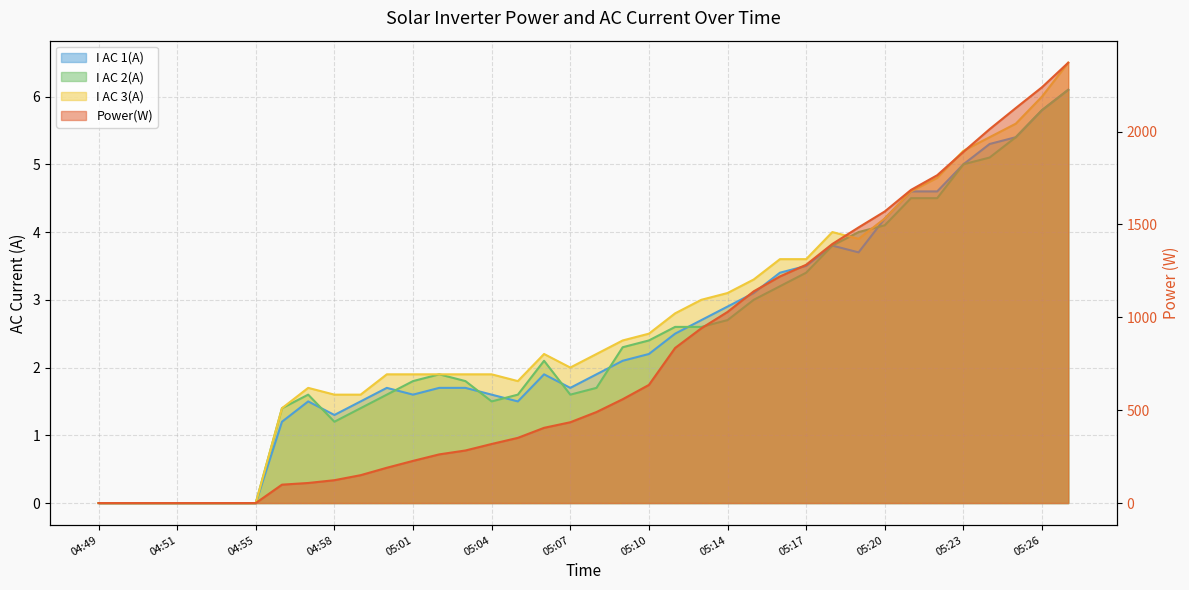

How many values in Power(W) are above zero?

31